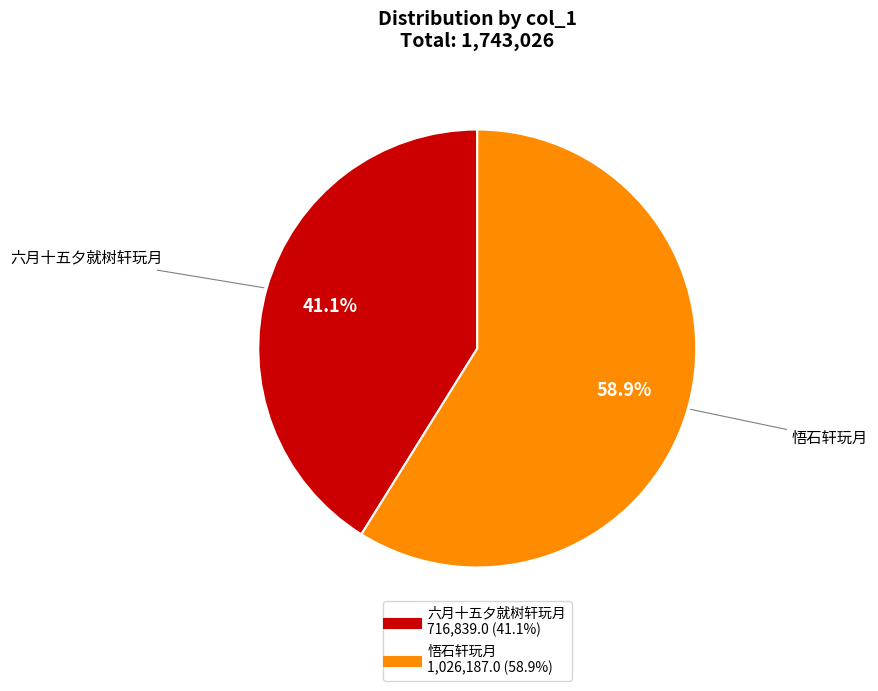

Is there a majority slice in this chart?

Yes